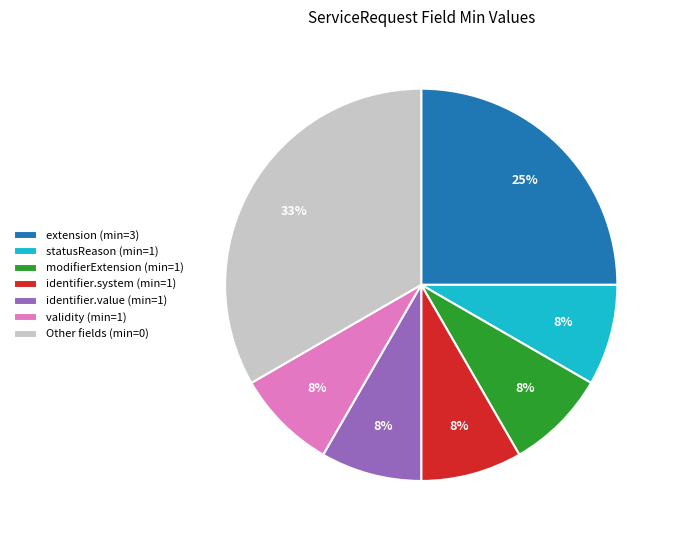

What is the largest slice in the pie chart?

Other fields (min=0)